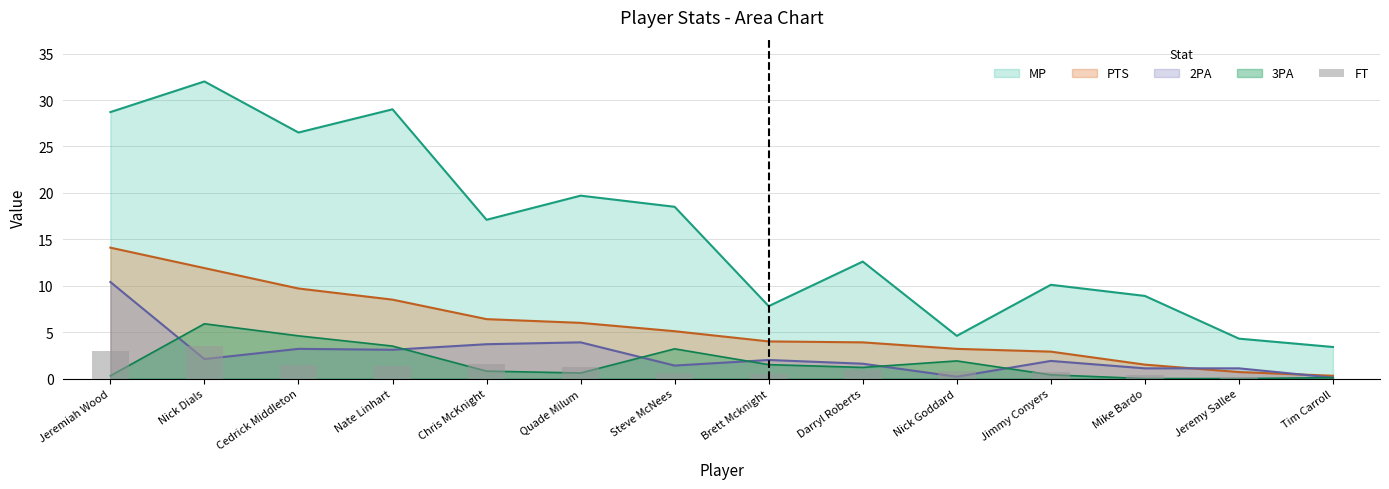

What position from the left is Quade Milum?

6